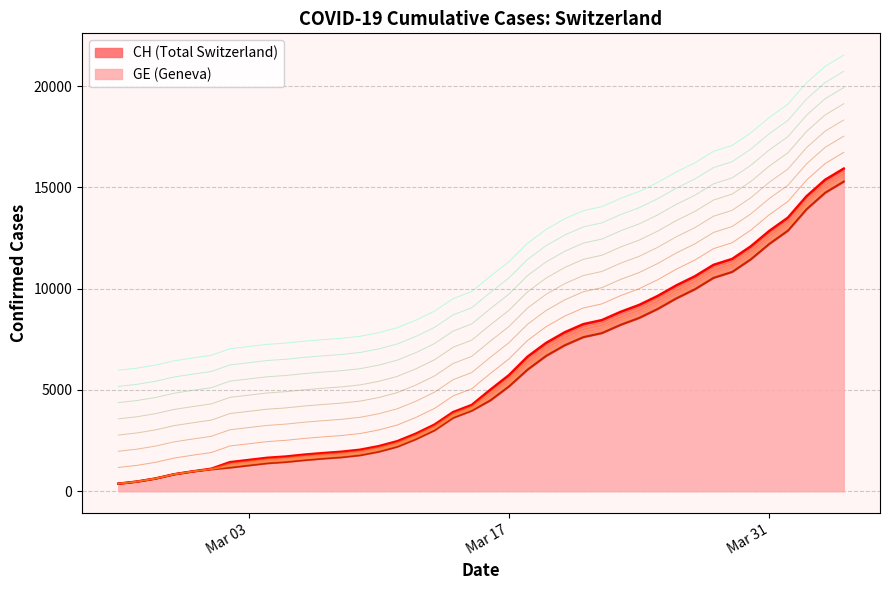

At 2020-03-10, list the series in order from smallest to largest.

GE, CH